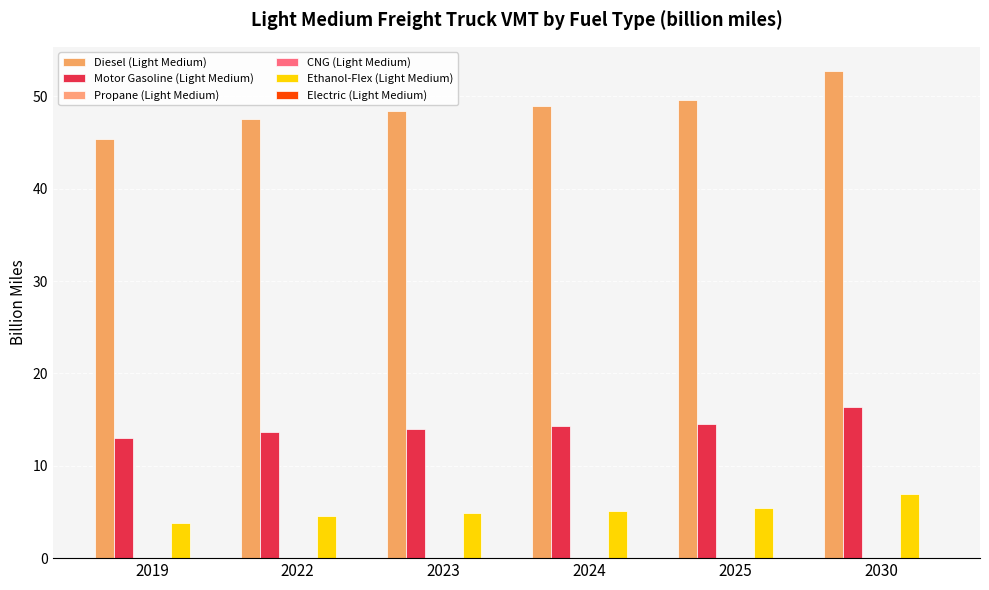

What is the sum of all Motor Gasoline (Light Medium) values?

85.9